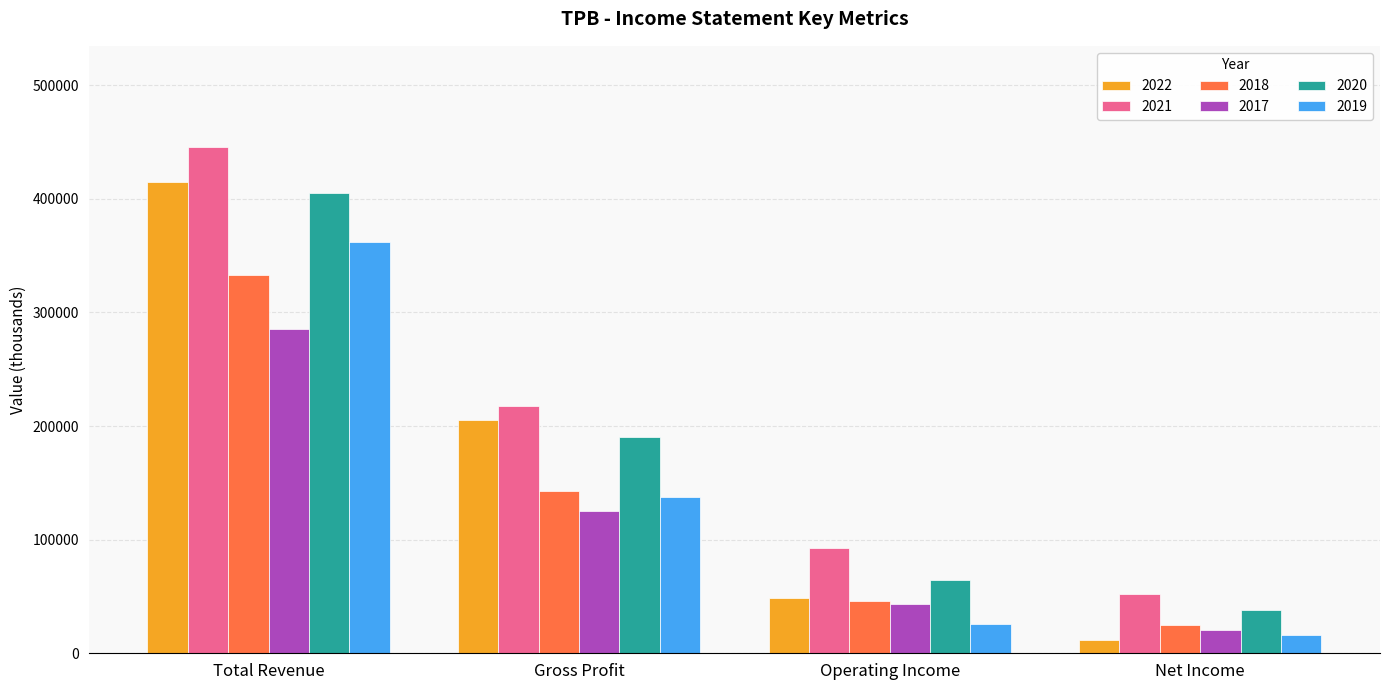

At which label is 2017 closest to 153000?

Gross Profit